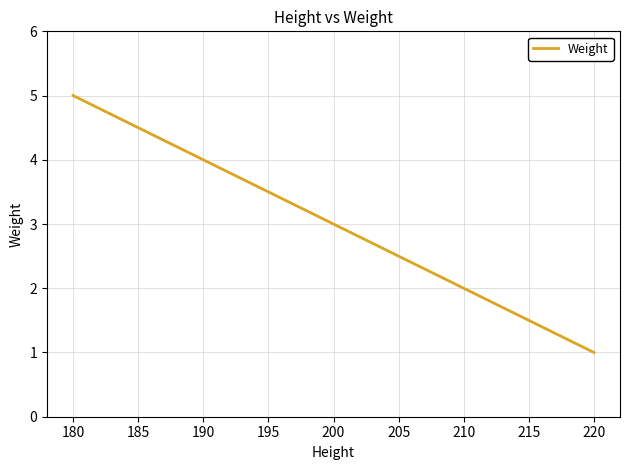

At which category does the chart reach its peak across all series?

180